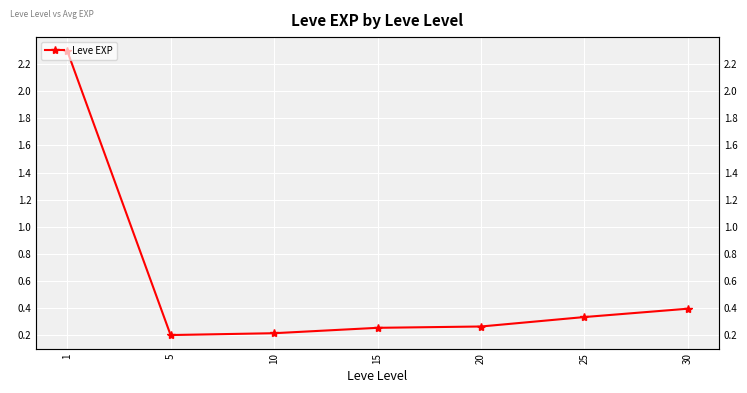

True or false: there are more than 2 points higher than both neighbors.

False